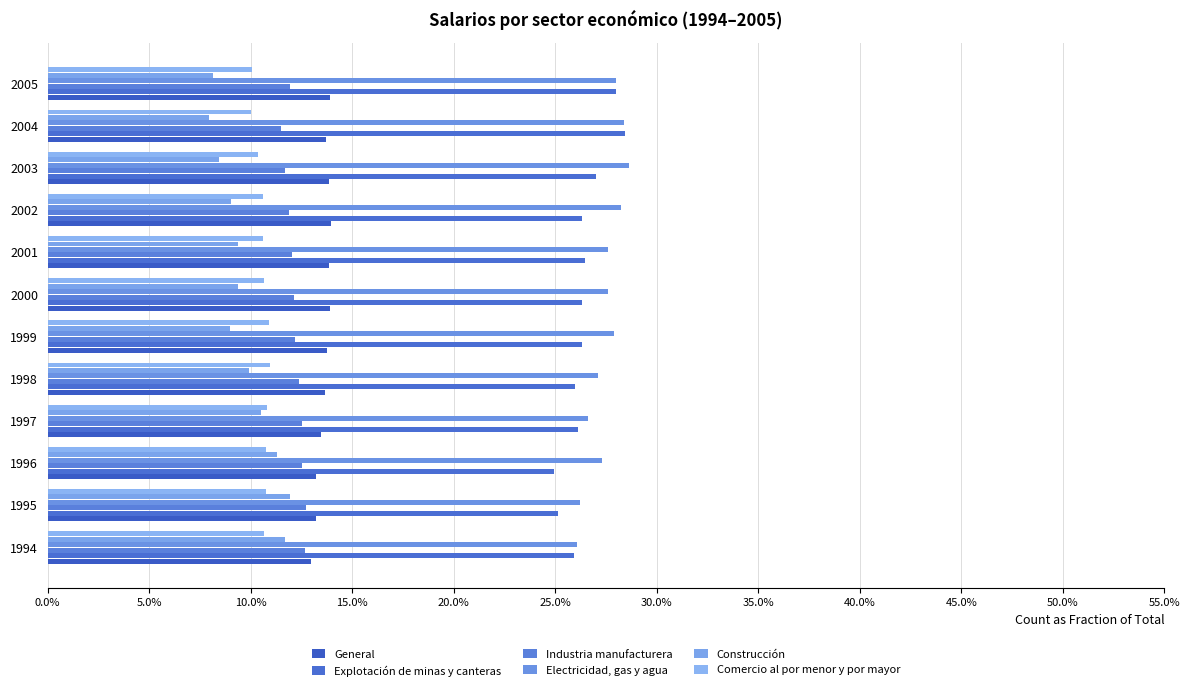

What is the sum of all Comercio al por menor y por mayor values?

1.3